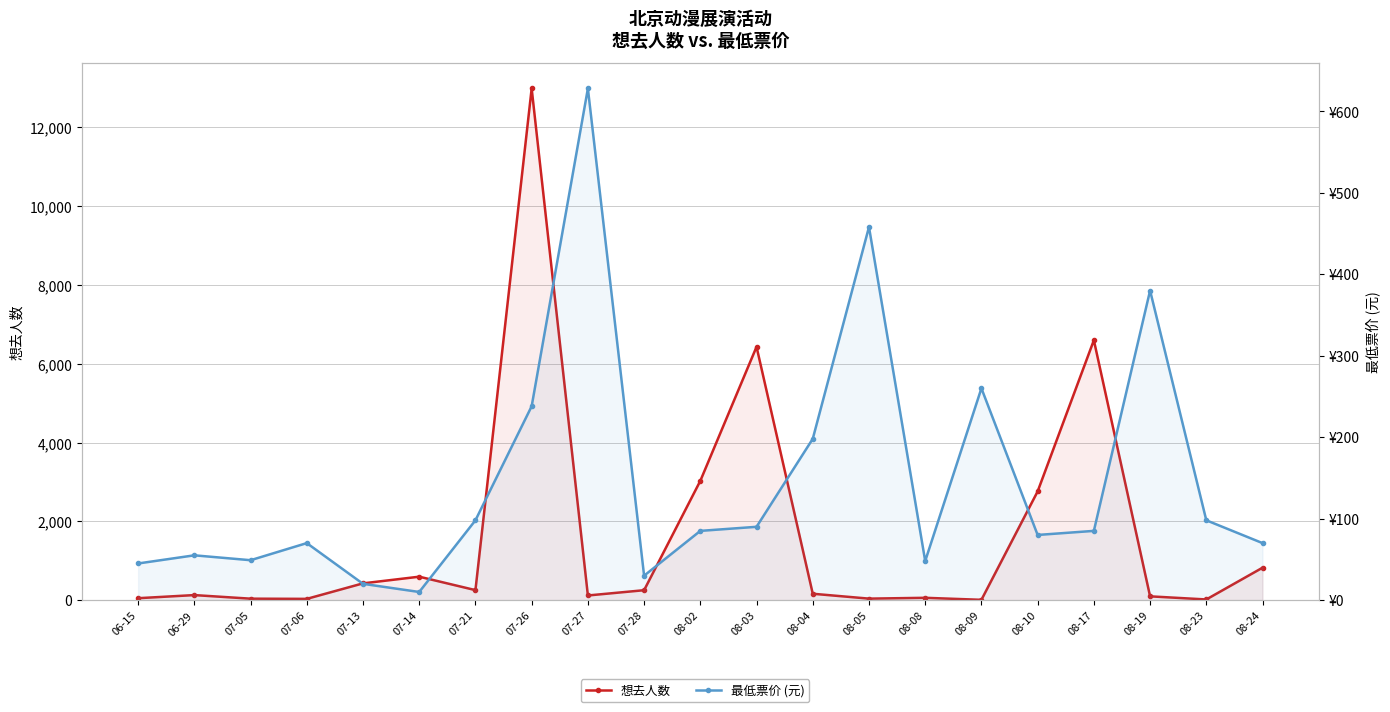

Reading left to right, what are all the values shown in this chart?

想去人数: 49	128	37	32	426	595	254	12990	118	252	3029	6432	162	38	59	8	2760	6599	96	17	823
最低票价 (元): 45	55	49	70	20	10	98	238	628	30	85	90	198	458	48	260	80	85	380	98	70